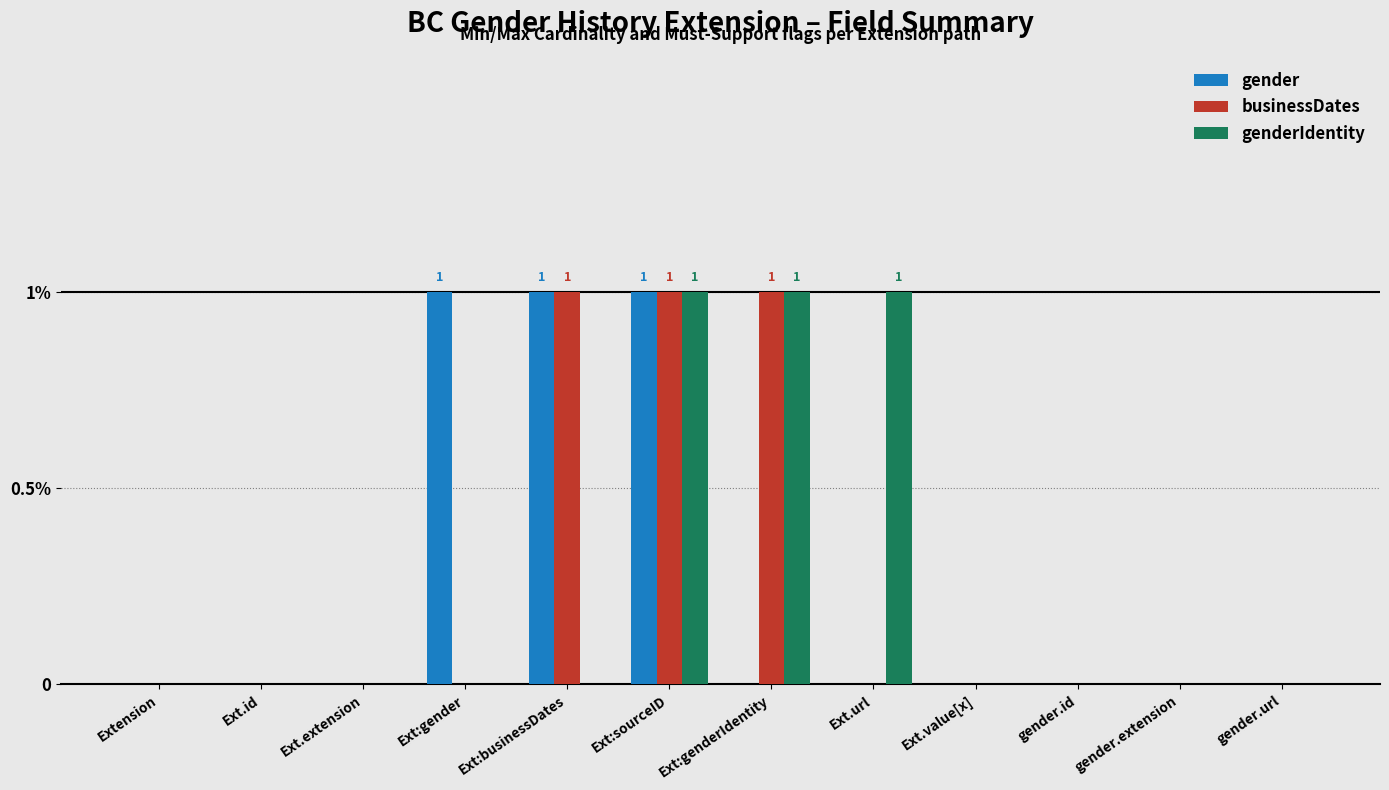

Reading left to right, what are all the values shown in this chart?

gender: Extension=0	Ext.id=0	Ext.extension=0	Ext:gender=1	Ext:businessDates=1	Ext:sourceID=1	Ext:genderIdentity=0	Ext.url=0	Ext.value[x]=0	gender.id=0	gender.extension=0	gender.url=0
businessDates: Extension=0	Ext.id=0	Ext.extension=0	Ext:gender=0	Ext:businessDates=1	Ext:sourceID=1	Ext:genderIdentity=1	Ext.url=0	Ext.value[x]=0	gender.id=0	gender.extension=0	gender.url=0
genderIdentity: Extension=0	Ext.id=0	Ext.extension=0	Ext:gender=0	Ext:businessDates=0	Ext:sourceID=1	Ext:genderIdentity=1	Ext.url=1	Ext.value[x]=0	gender.id=0	gender.extension=0	gender.url=0